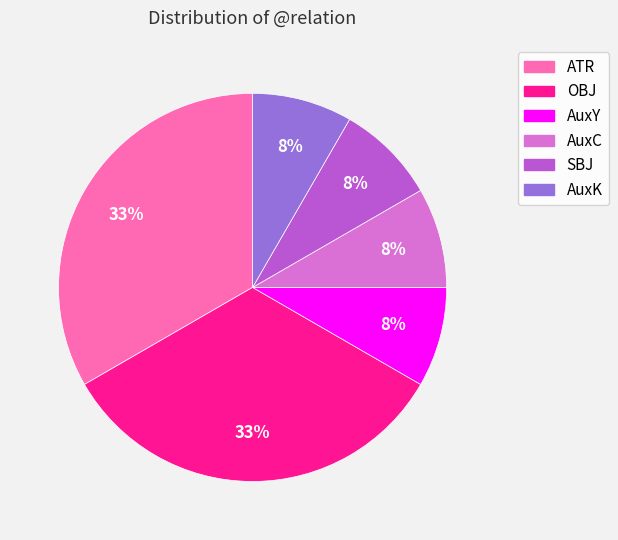

To the nearest percent, what portion does AuxY represent?

8%